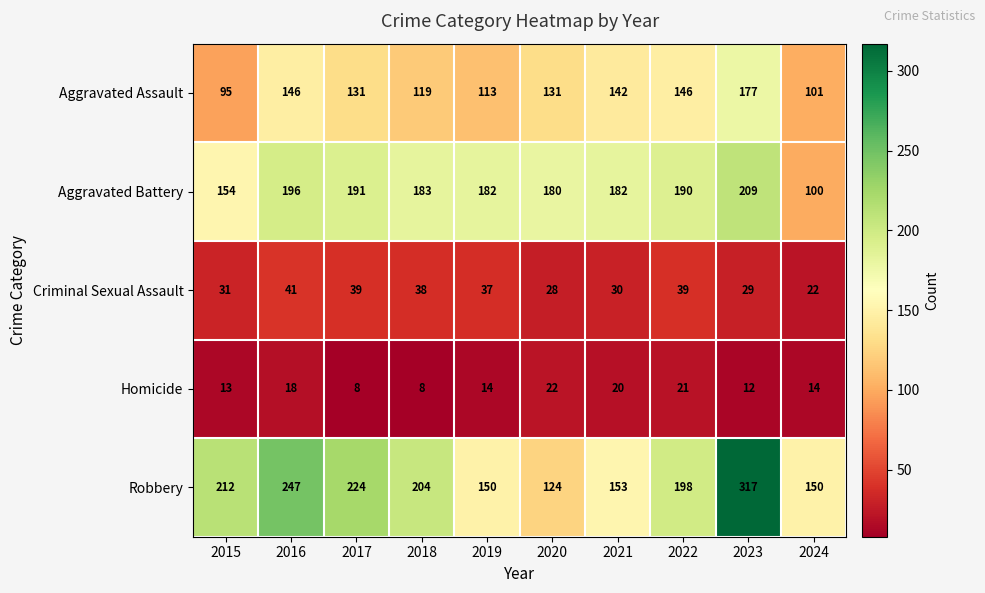

Which series has the widest spread of values?

Robbery